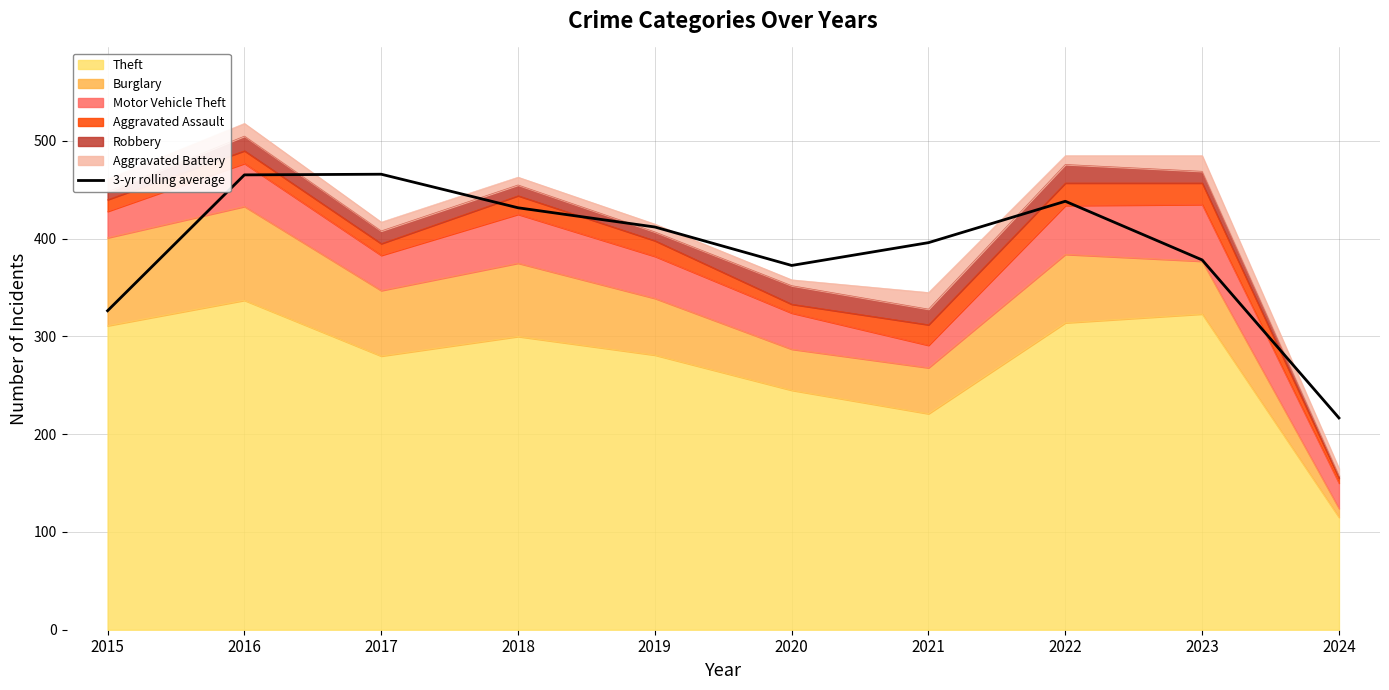

Does the chart have visible grid lines?

Yes